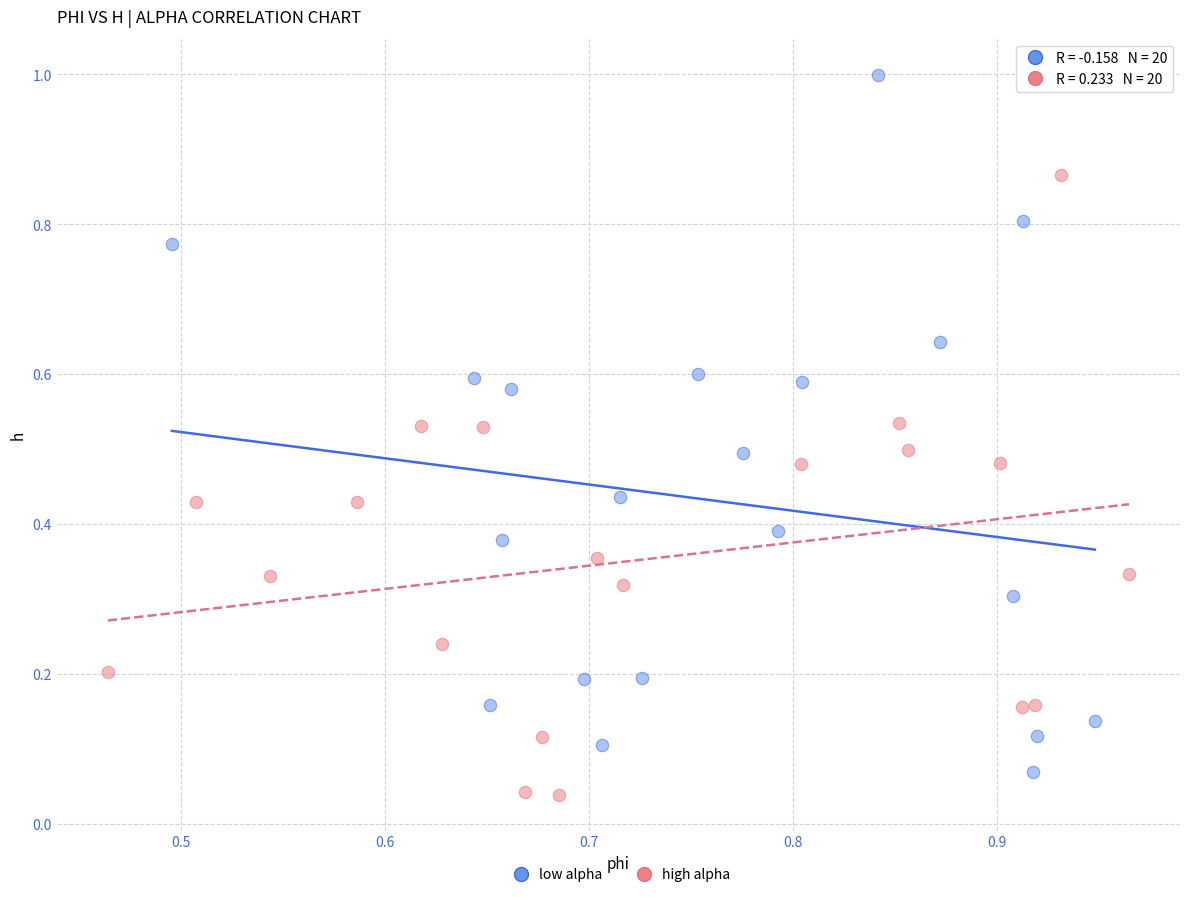

Which series has the largest Y range (max minus min)?

low alpha